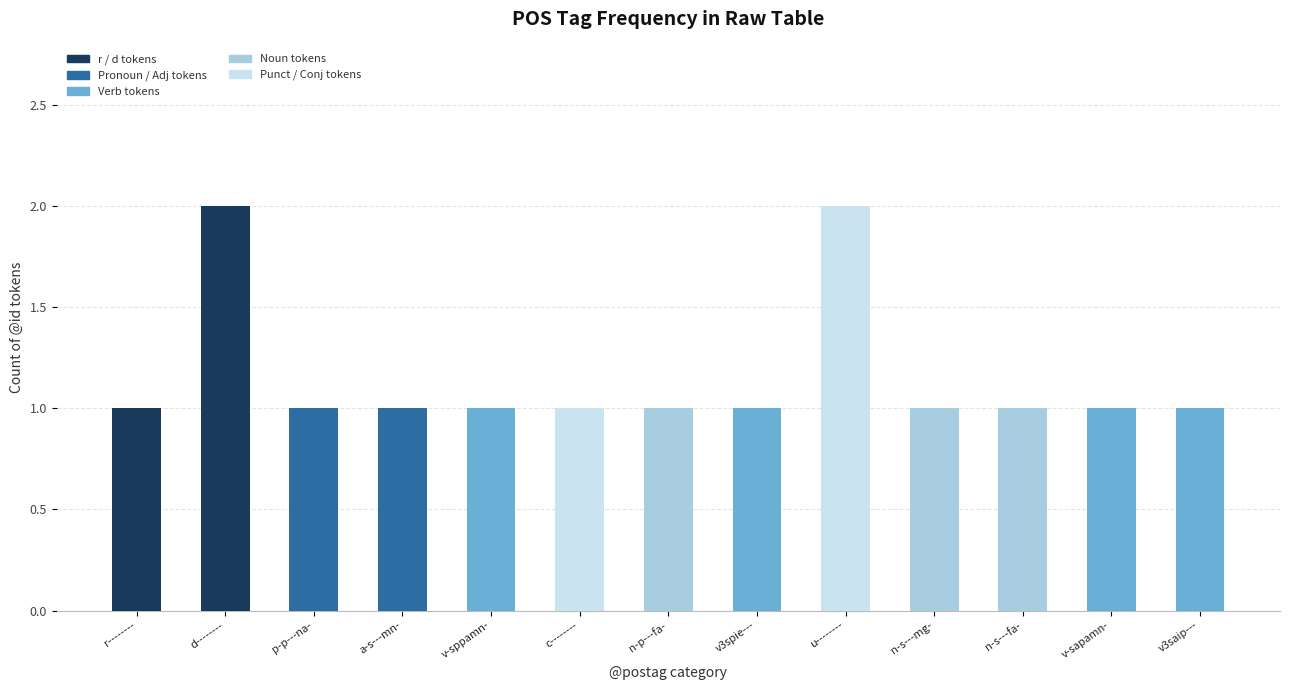

What is the sum of all r / d tokens values?

3